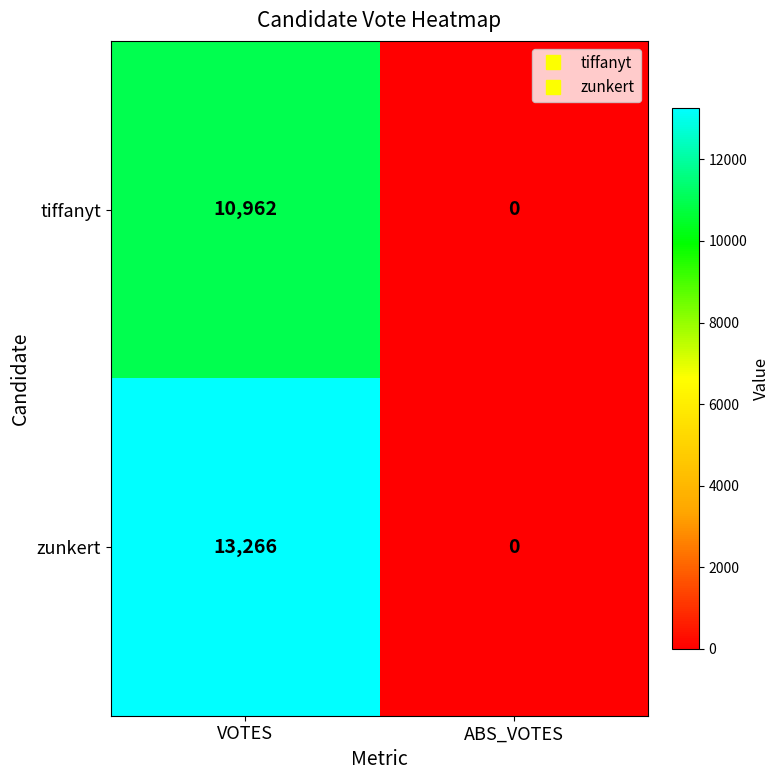

Which category has the highest value in the zunkert series?

VOTES